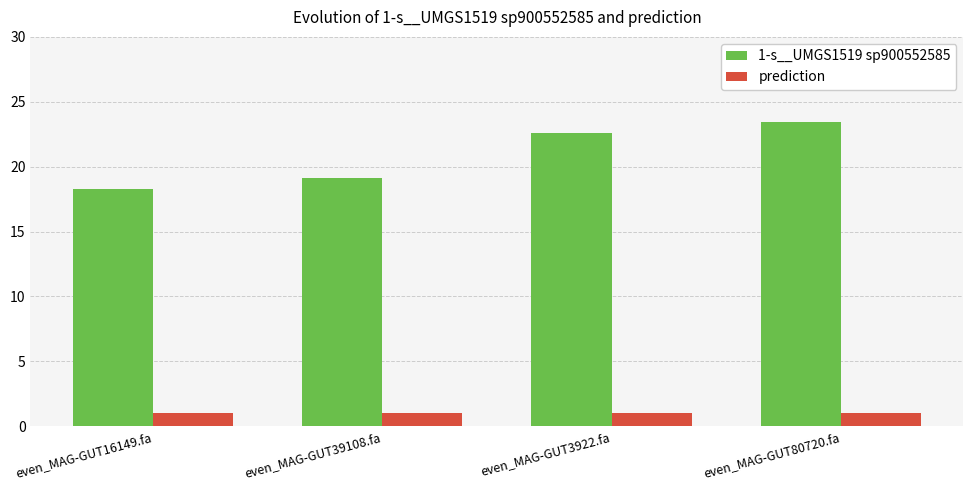

True or false: 1-s__UMGS1519 sp900552585 has a value of 5.5 at even_MAG-GUT80720.fa.

False